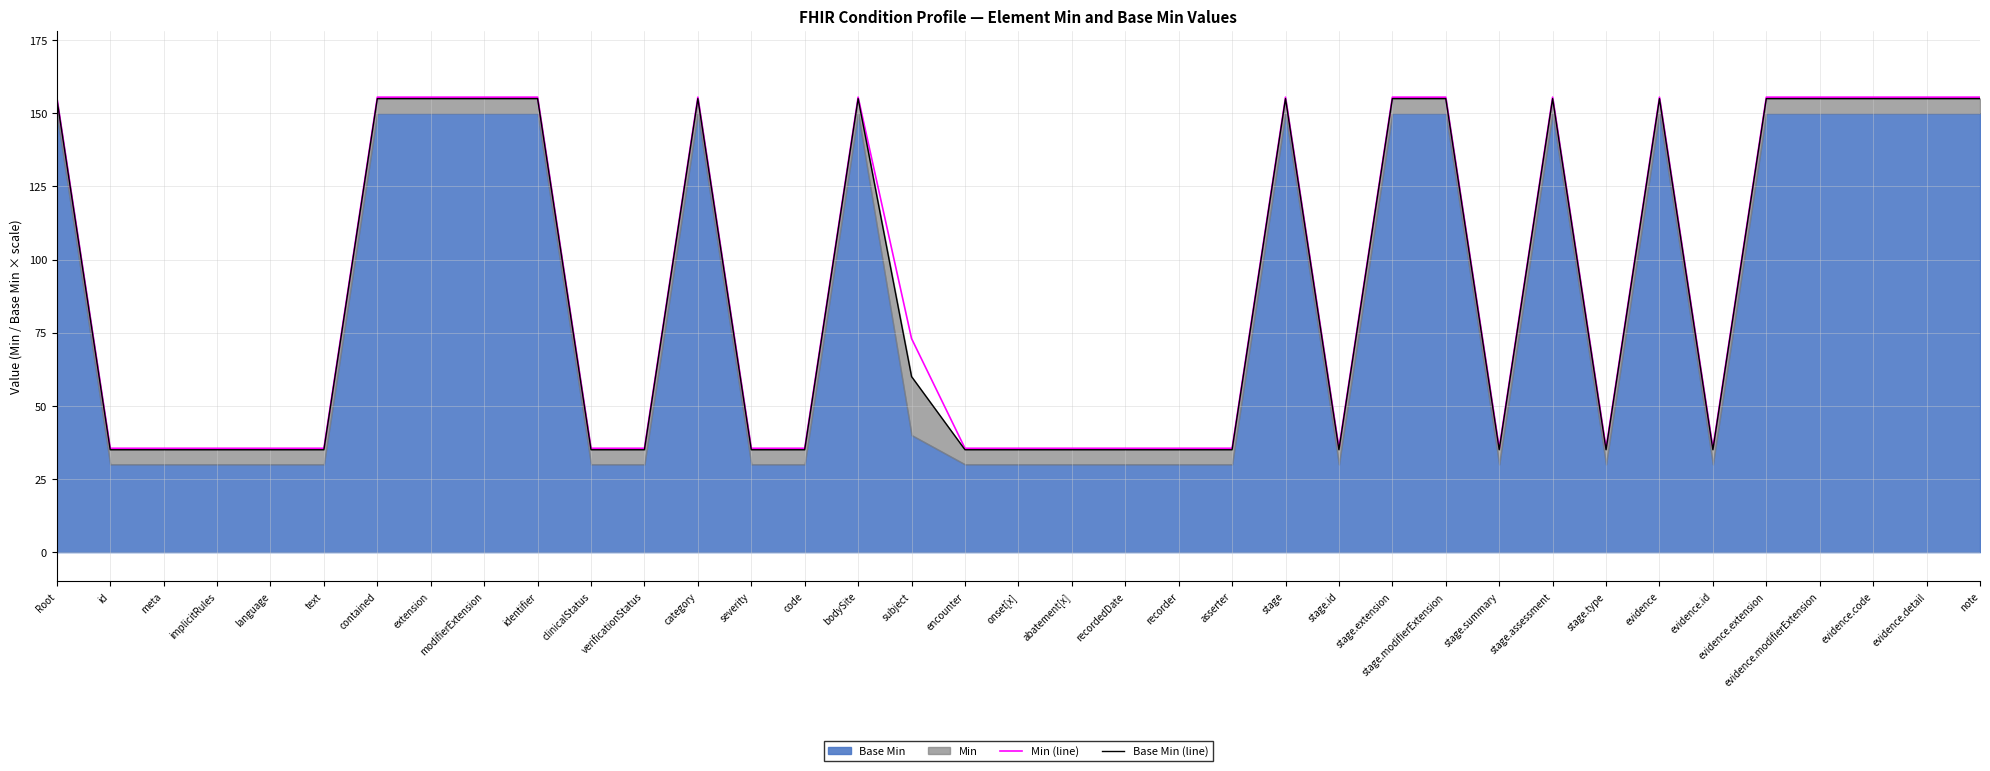

At which label does Base Min (line) reach its peak?

Root